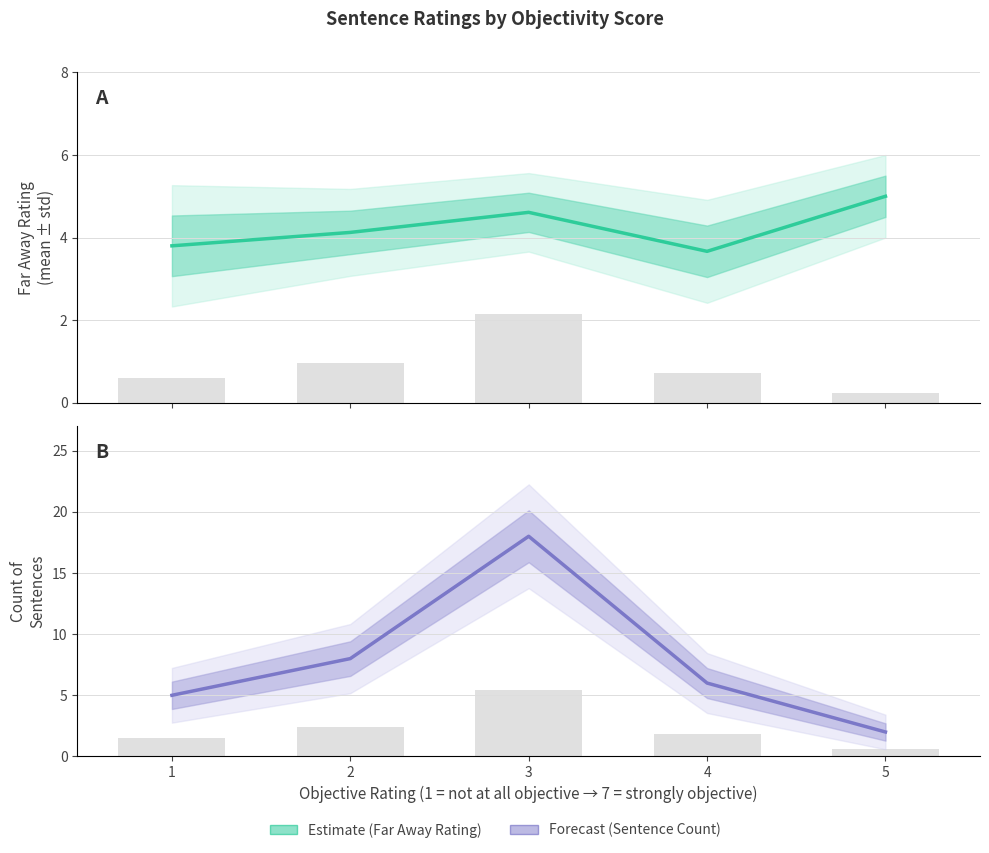

Is the value of Forecast at 4 greater than the value of Estimate at 5?

Yes